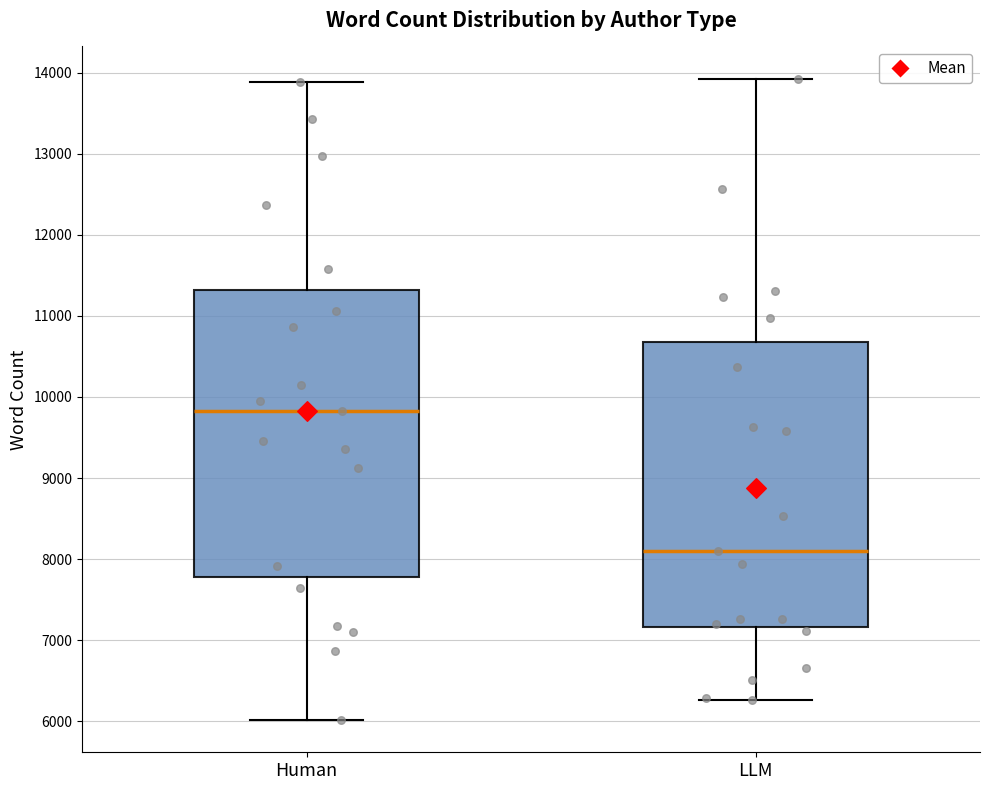

Which box has the highest median line?

Human